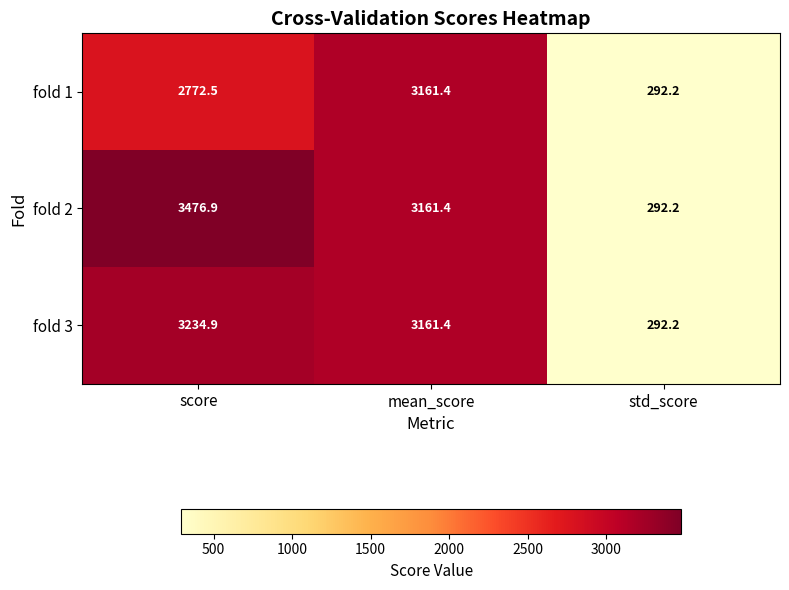

What value does the fold 1 series have at score?

2772.5